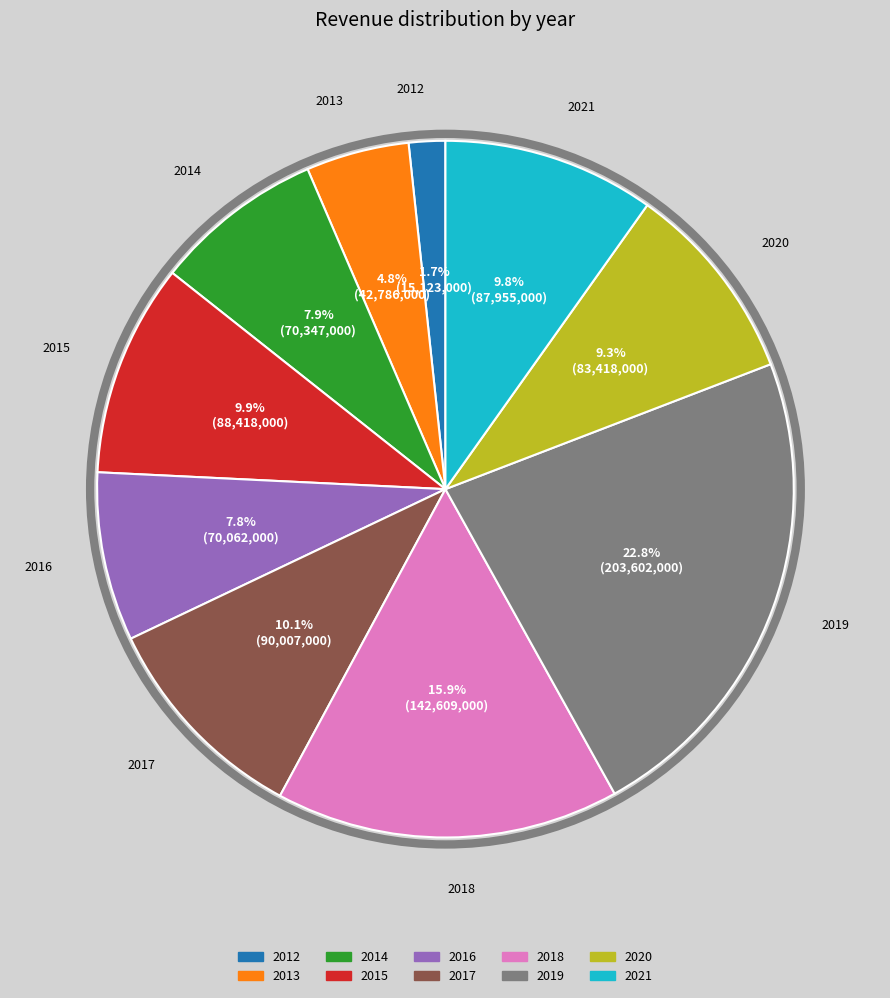

Count the number of slices in the pie.

10